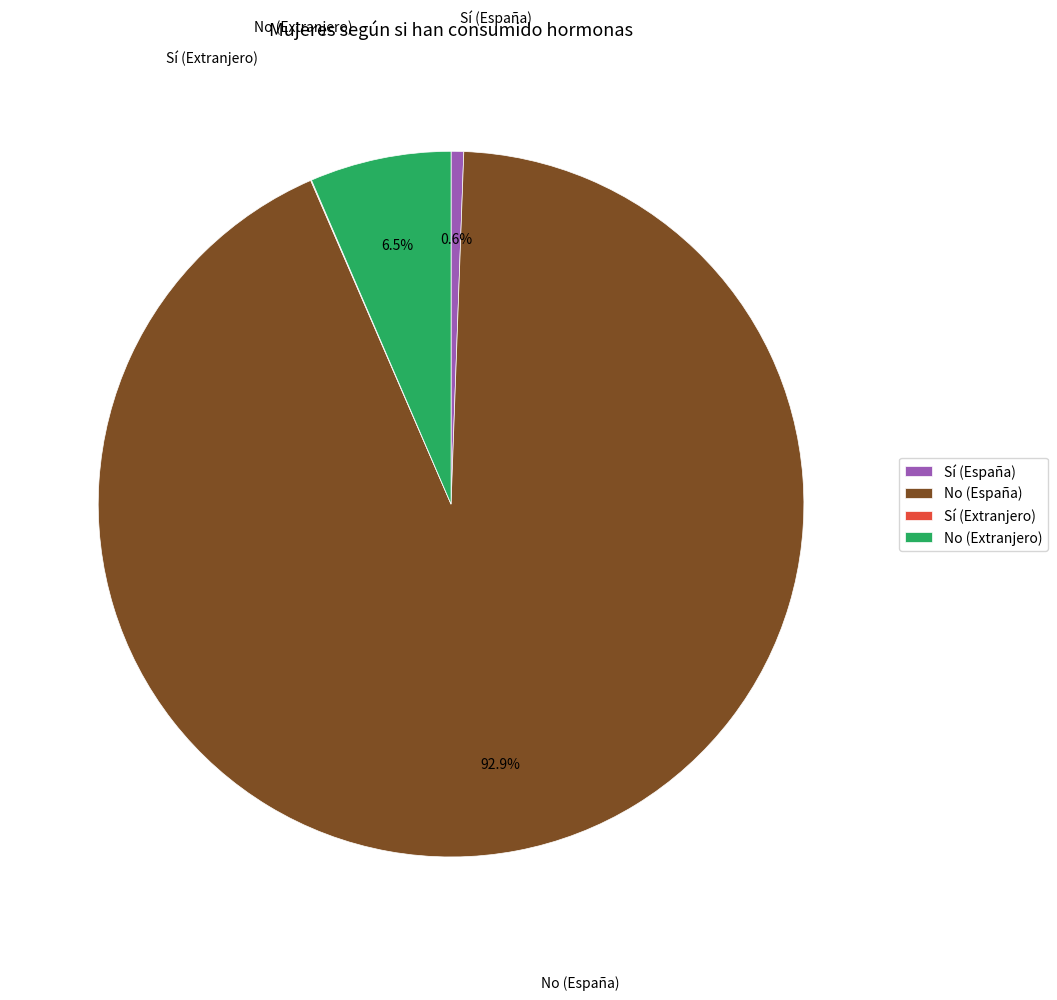

Is it true that Sí (España) is 1% of the pie?

True